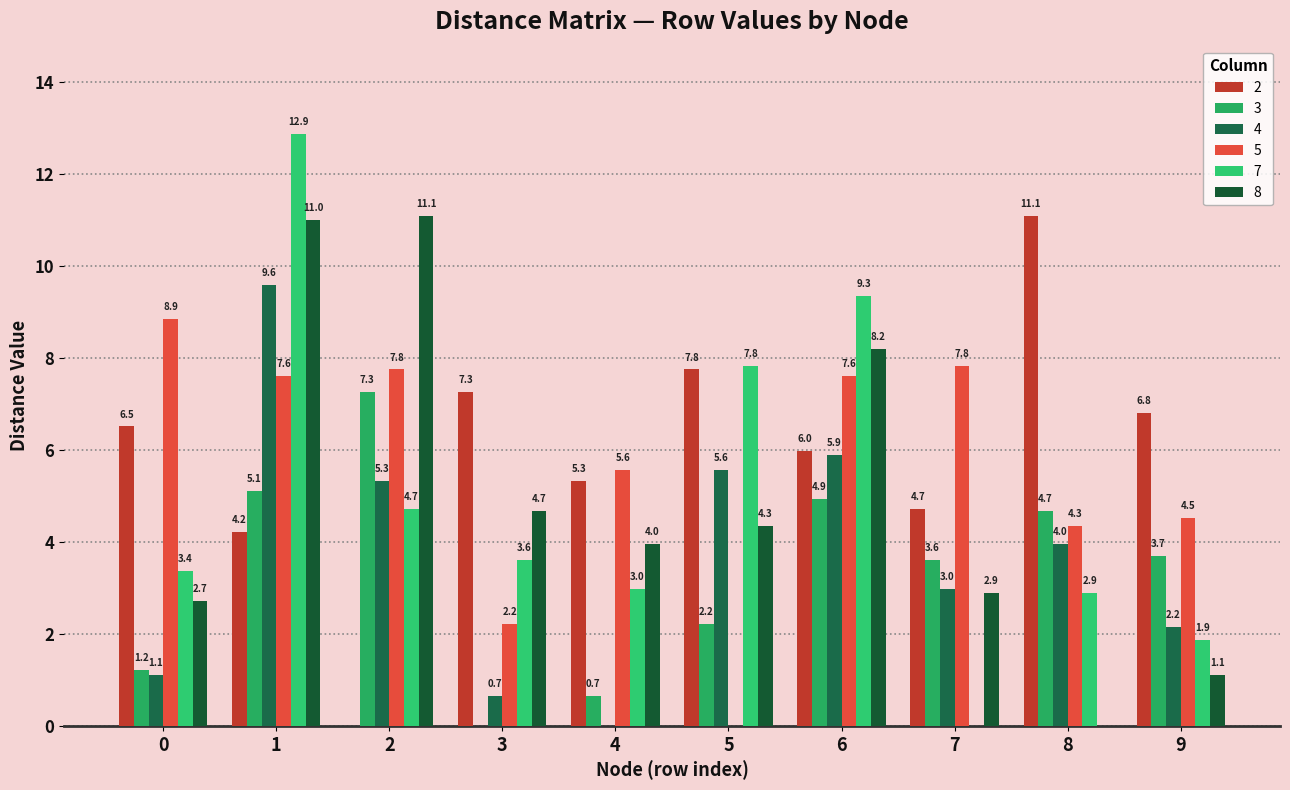

Count the number of data series in this chart.

6